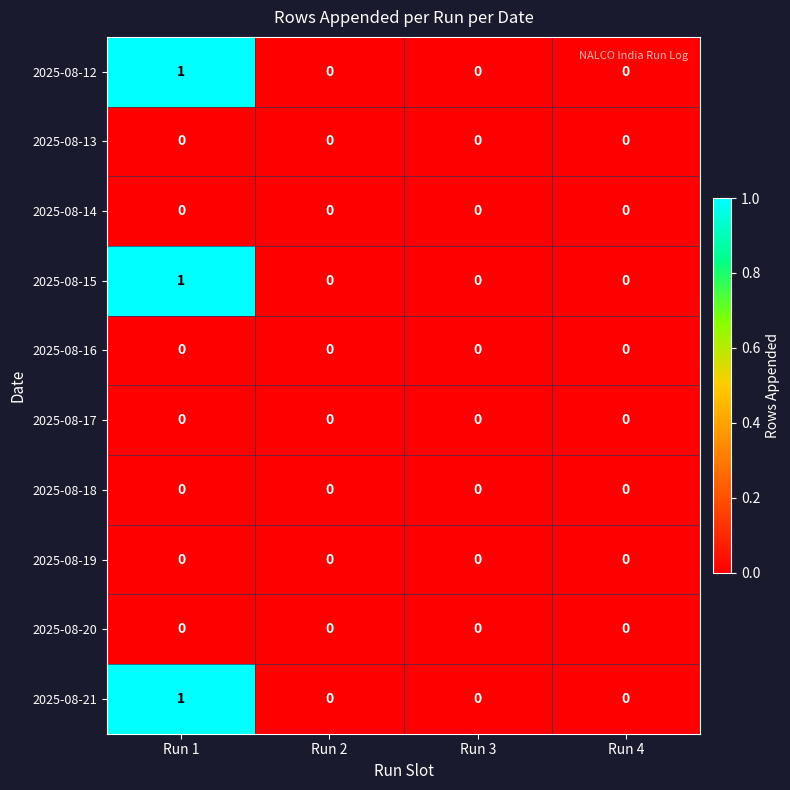

True or false: 2025-08-13 has a value of 0 at Run 4.

True